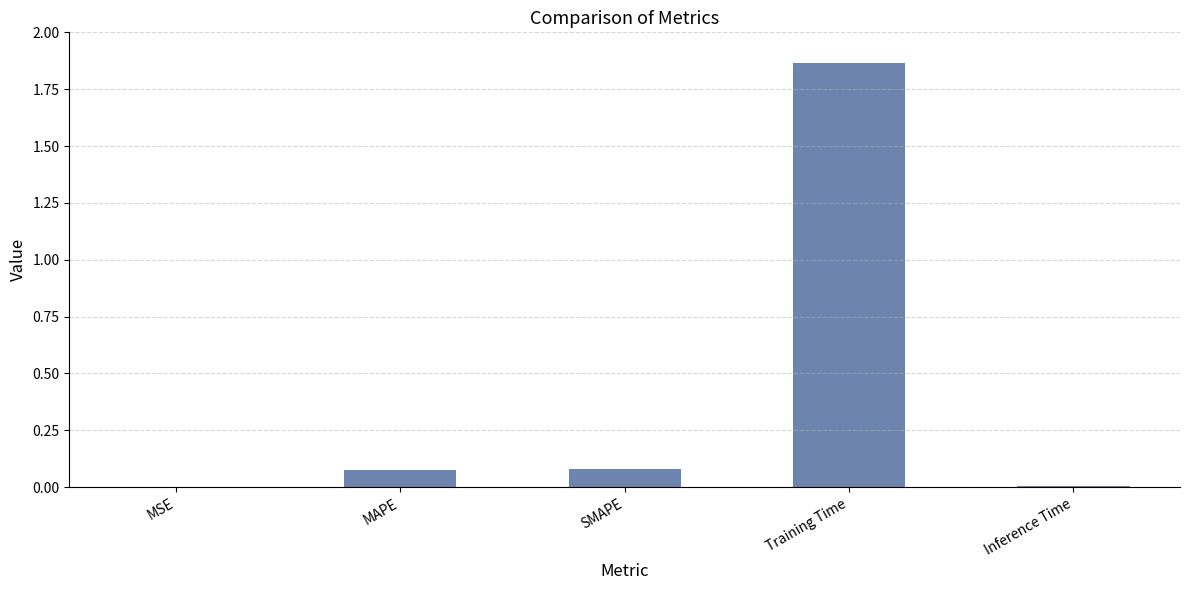

How many series are shown in this chart?

1